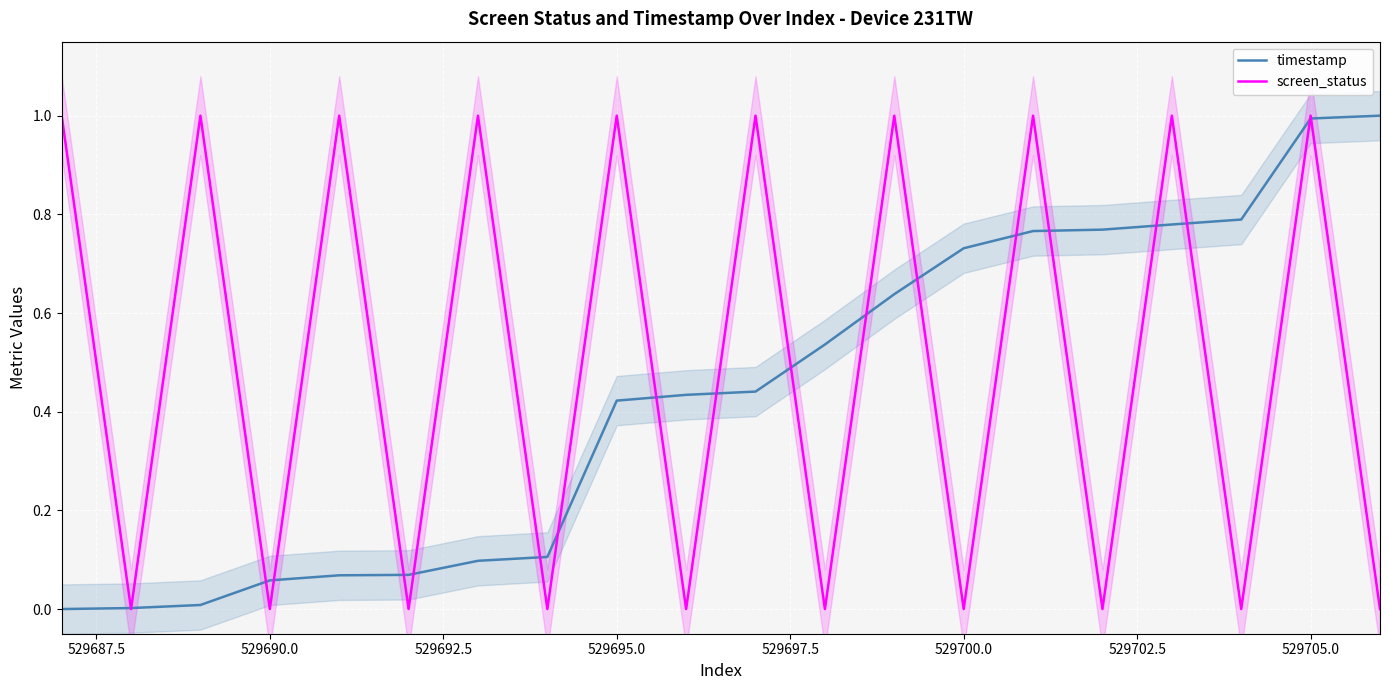

What is the maximum value for screen_status?

1.0